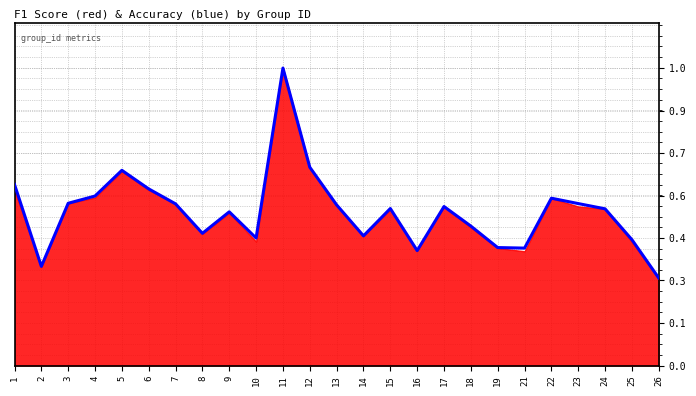

How many points are lower than both their immediate neighbors (excluding endpoints)?

6